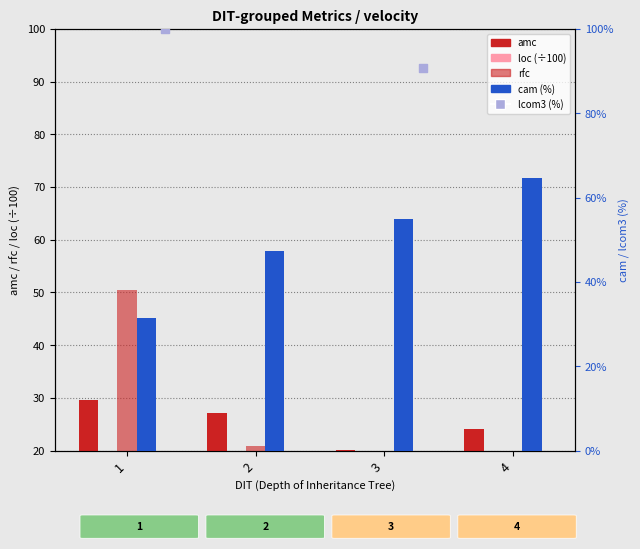

At how many categories does at least one series exceed 104?

2